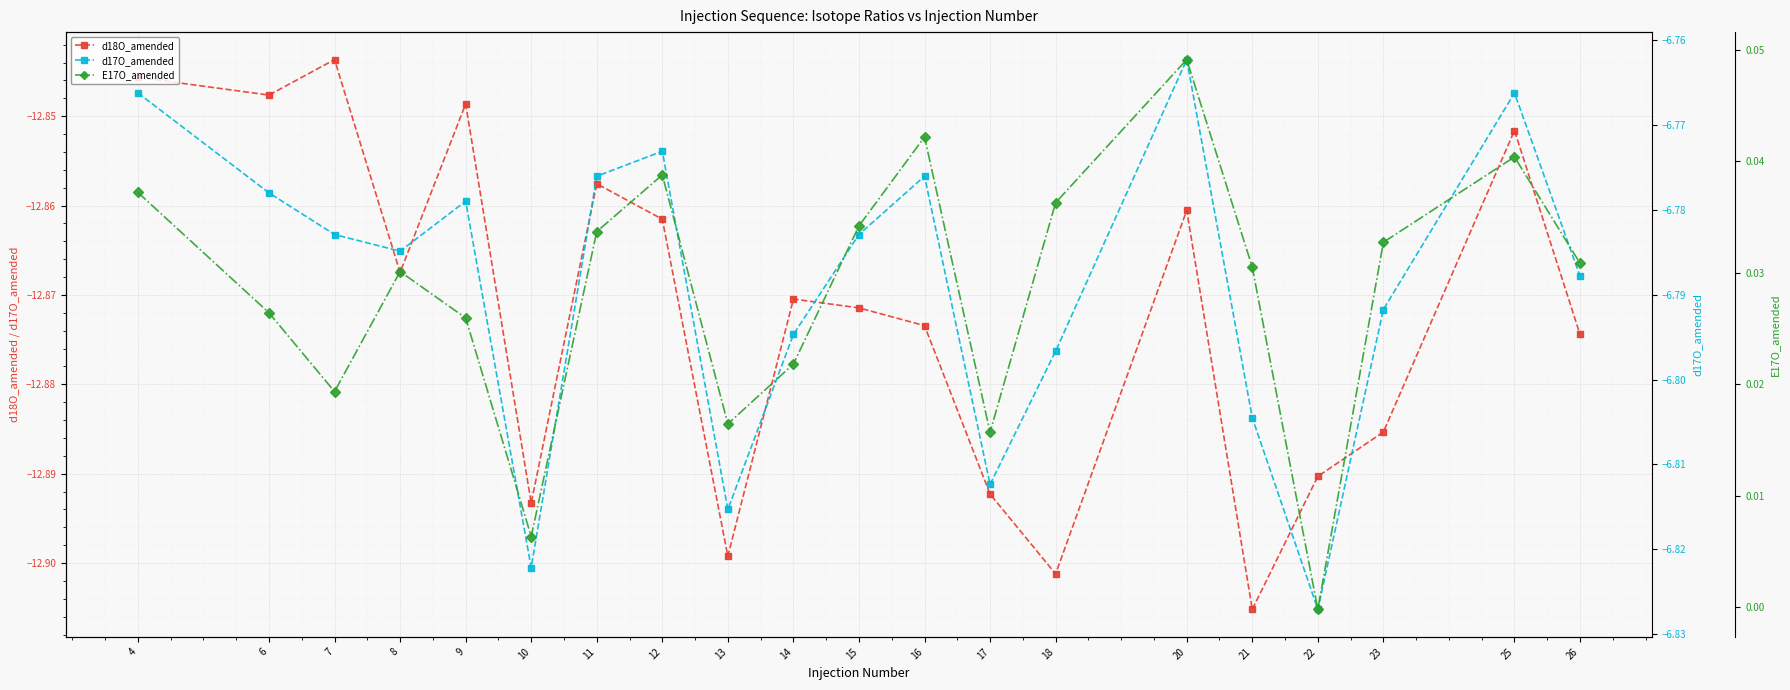

Which series has the largest total across all categories?

E17O_amended